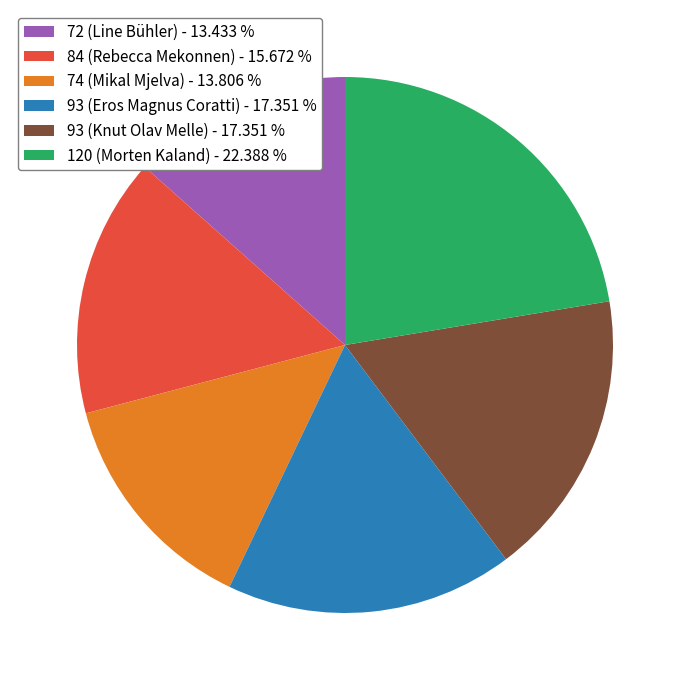

What is the ratio of the value at 120 (Morten Kaland) - 22.388 % to the value at 74 (Mikal Mjelva) - 13.806 %?

1.6